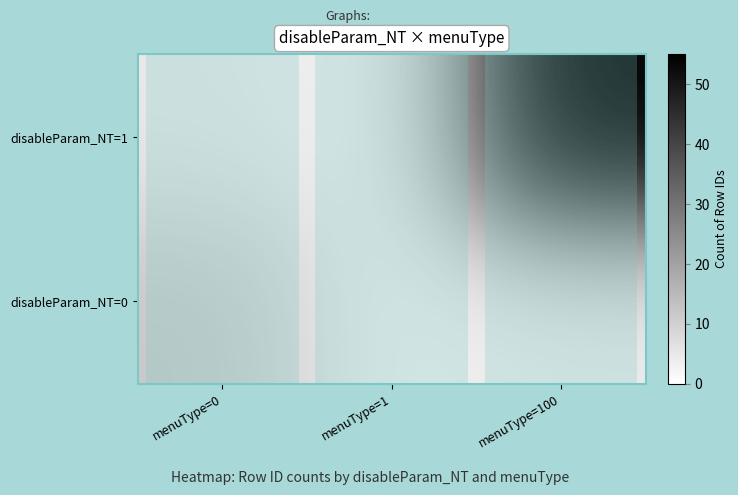

Reading left to right, list all the values displayed in this chart.

disableParam_NT=1: menuType=0=5	menuType=1=2	menuType=100=55
disableParam_NT=0: menuType=0=12	menuType=1=3	menuType=100=4